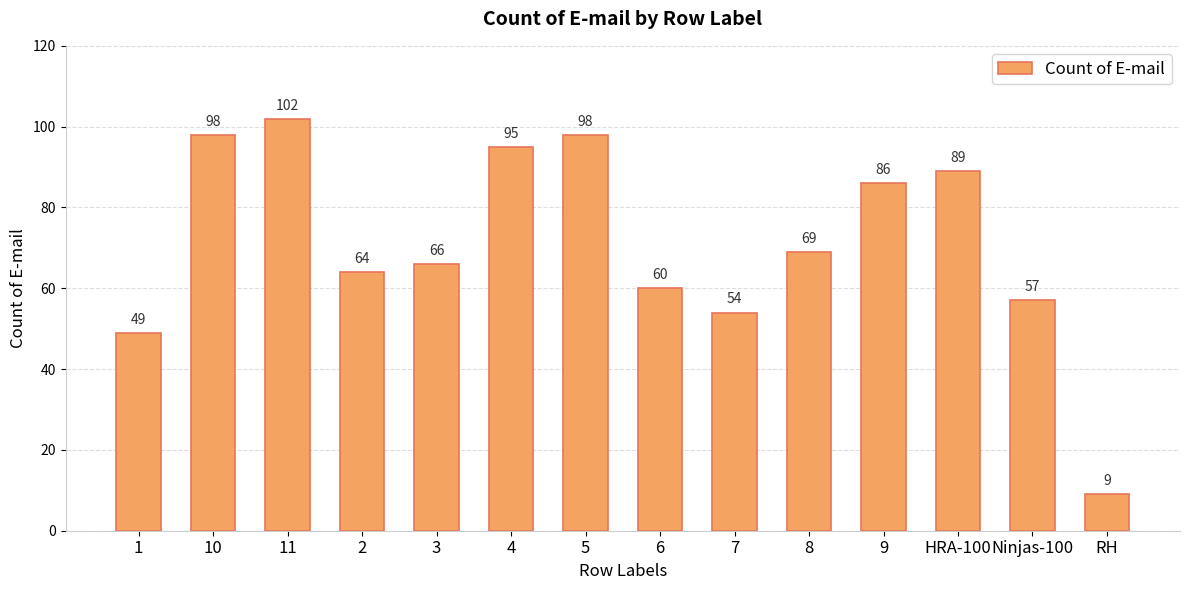

The chart shows a value of 29 at 10. True or false?

False